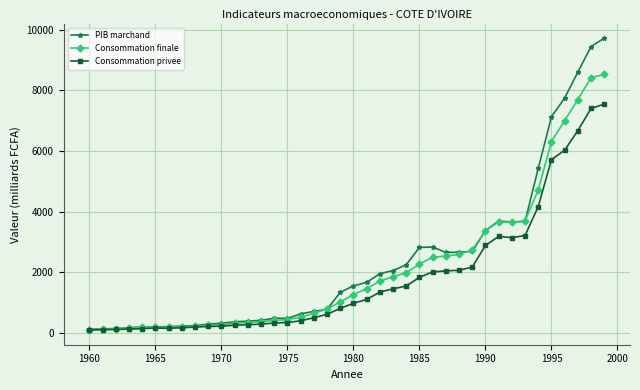

Rank the series by their maximum value, from highest to lowest.

PIB marchand, Consommation finale, Consommation privee